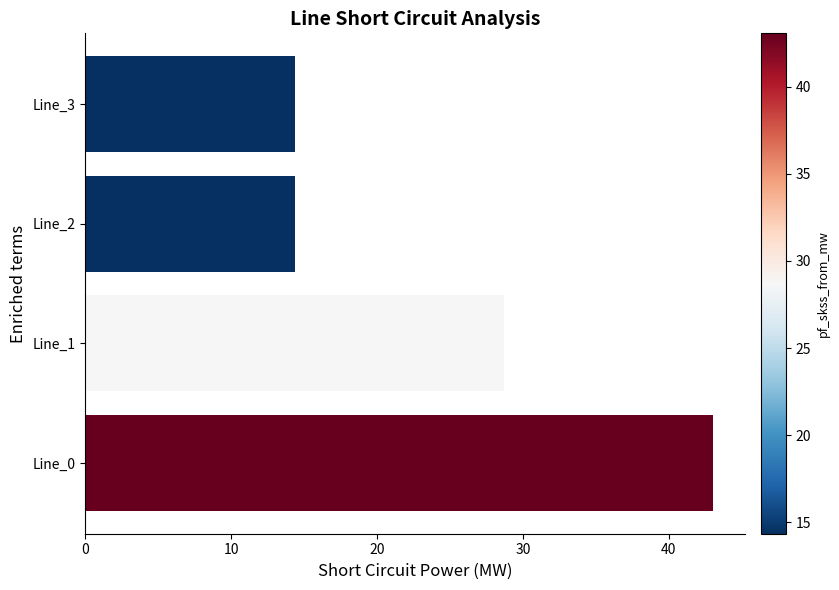

Reading bottom to top, what are all the values shown in this chart?

43.1	28.7	14.4	14.4